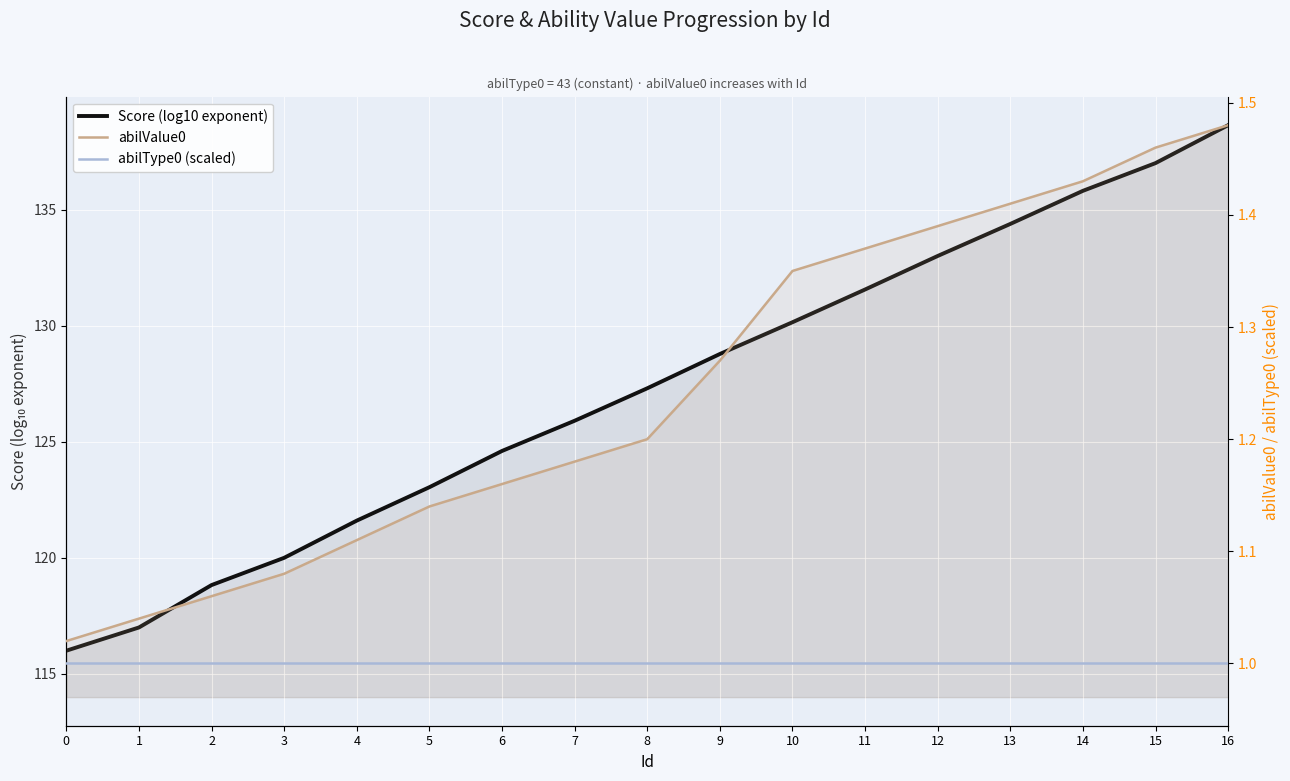

True or false: Score (log10 exponent) has more than 2 interior local peaks.

False